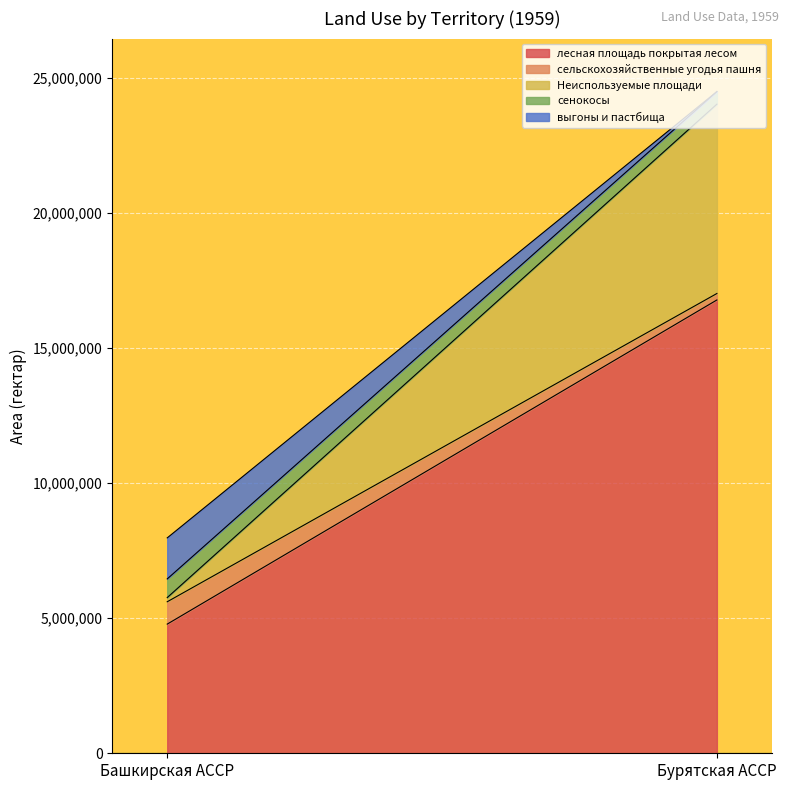

Rank the categories by Неиспользуемые площади value from highest to lowest.

Бурятская АССР, Башкирская АССР, , , , , , , , 